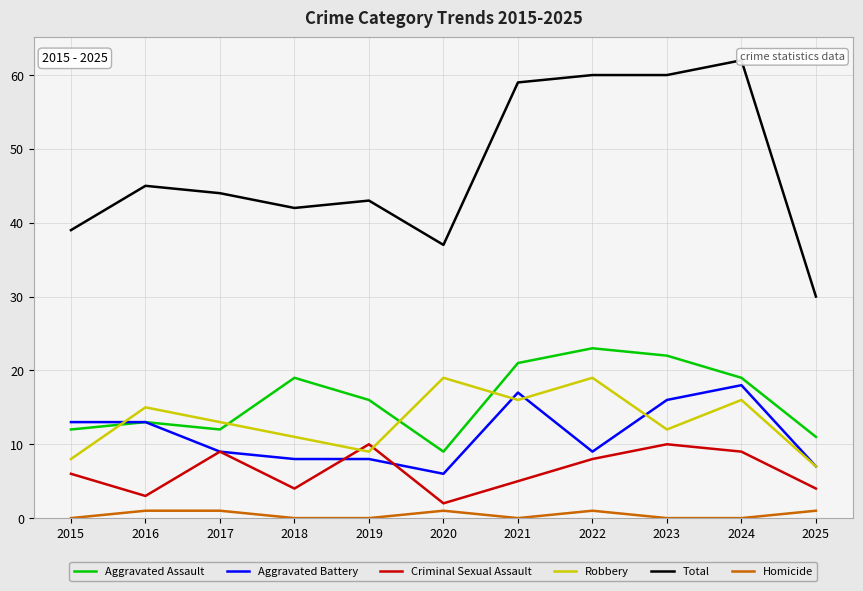

What is the highest value of the Criminal Sexual Assault series?

10